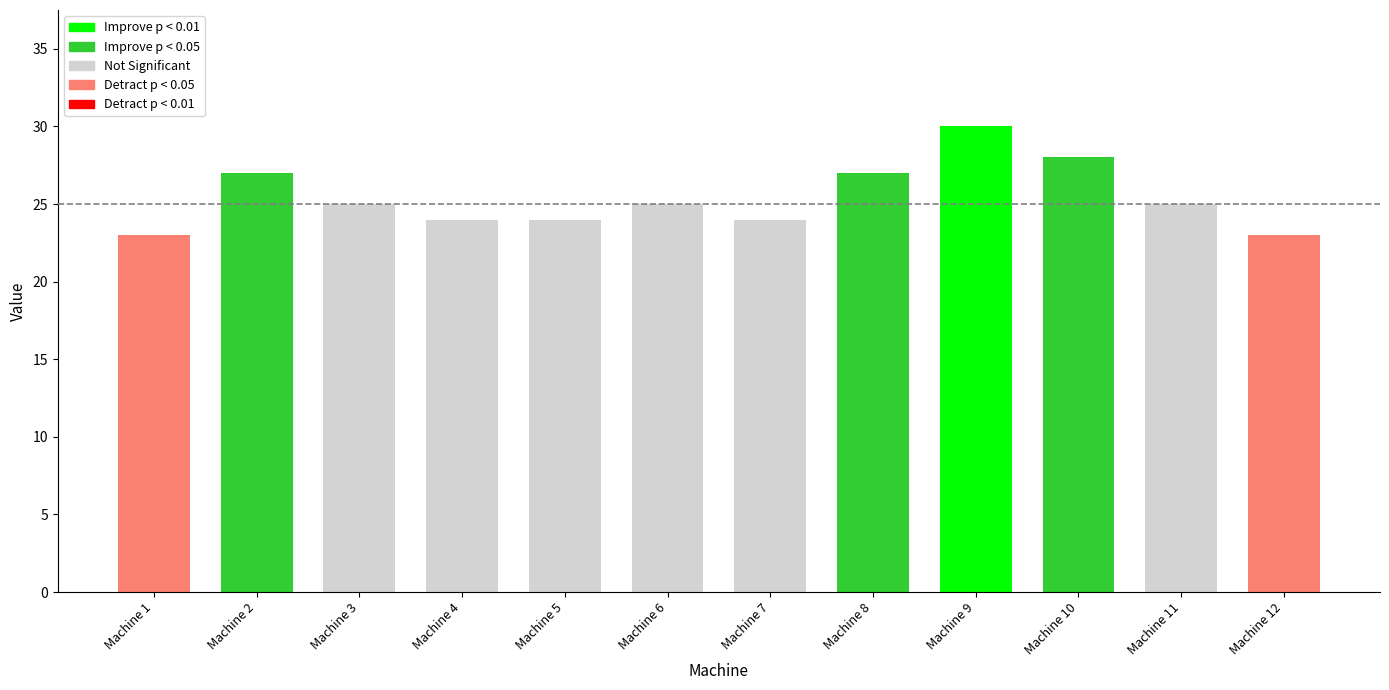

Rank the categories by value from lowest to highest.

Machine 1, Machine 12, Machine 4, Machine 5, Machine 7, Machine 3, Machine 6, Machine 11, Machine 2, Machine 8, Machine 10, Machine 9